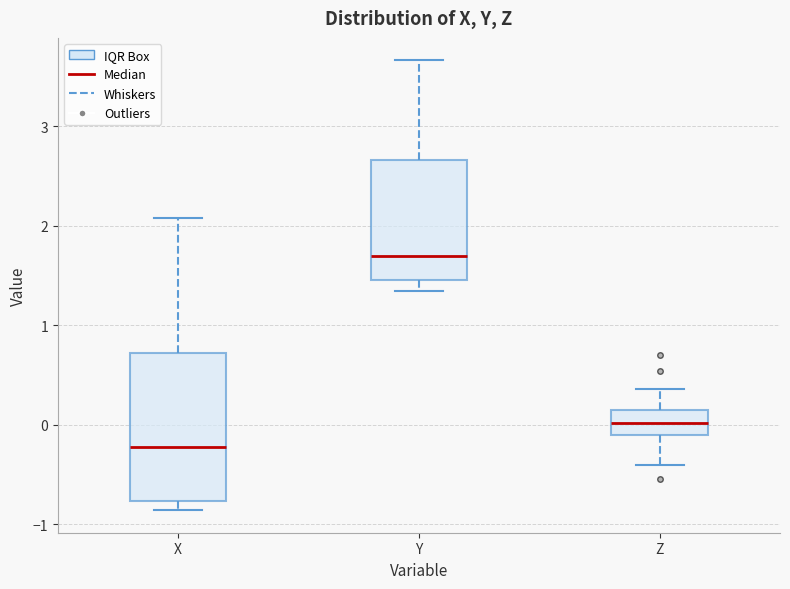

Which box's median line is the highest?

Y